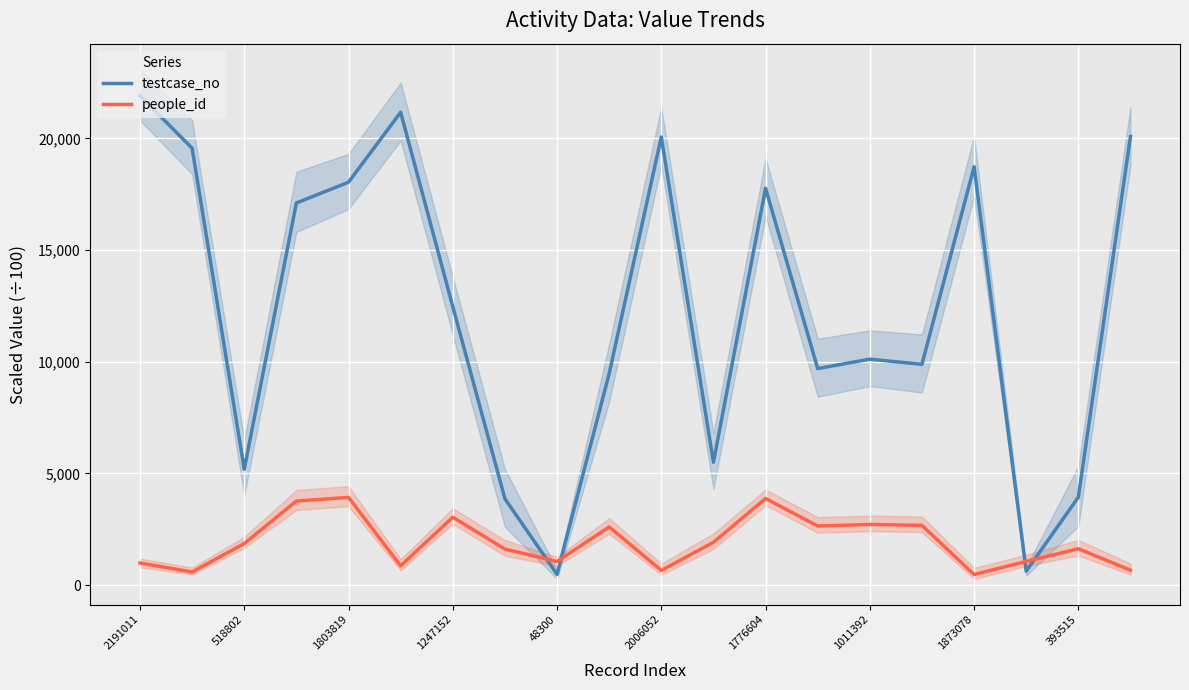

What is the difference between the people_id values at 393515 and 518802?

232.8